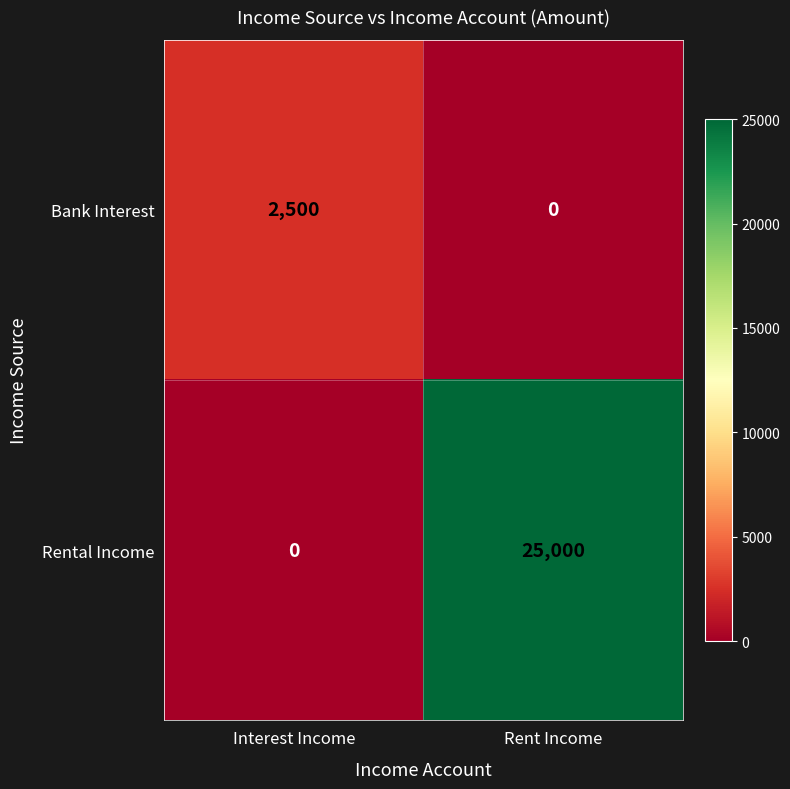

What is the greatest value displayed?

25000